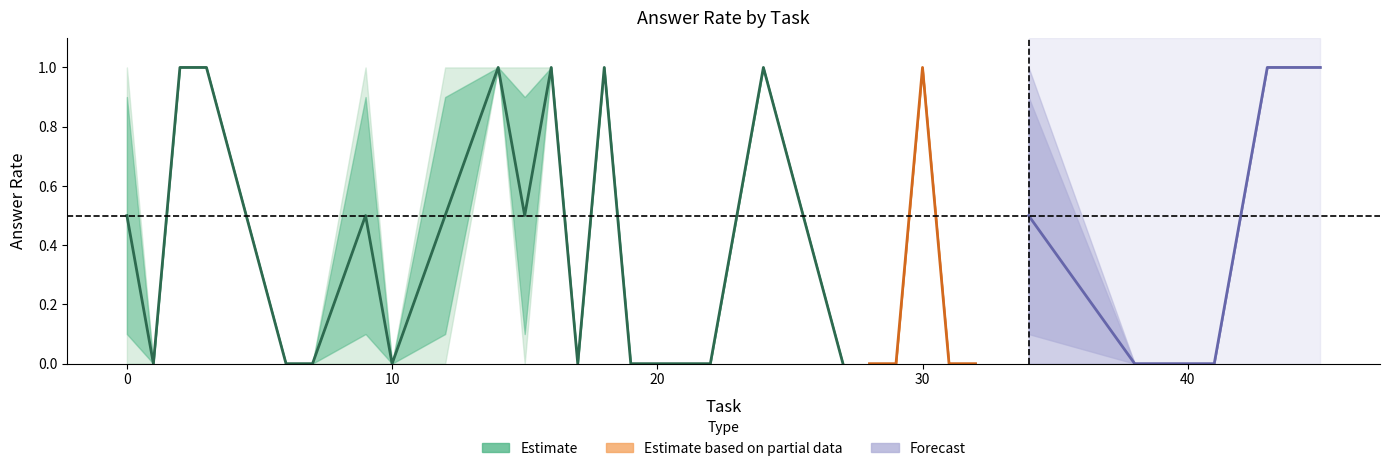

How many lines are shown in the chart?

5